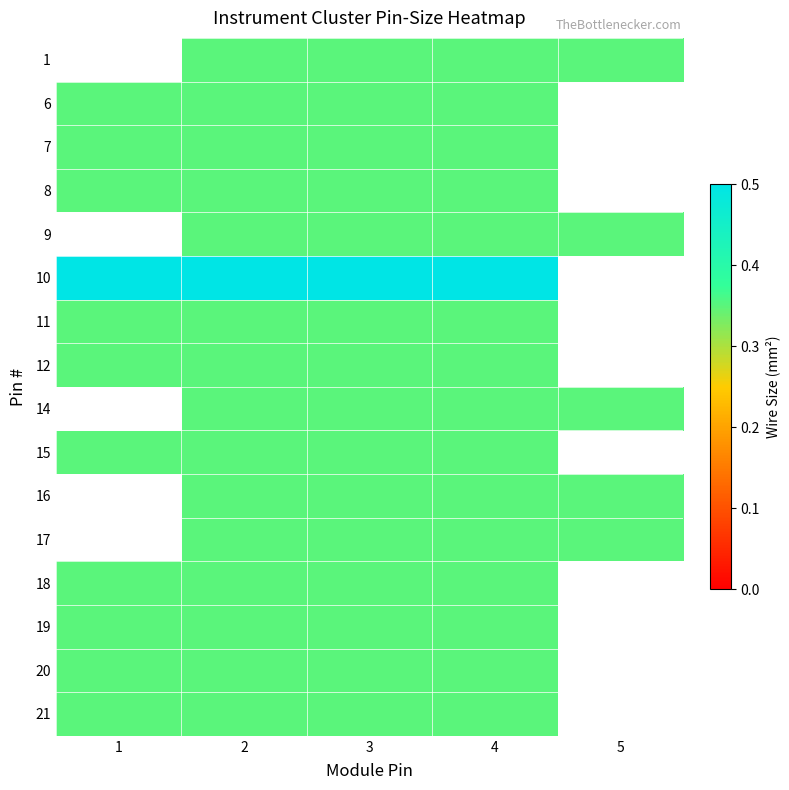

Which series has the widest spread of values?

6